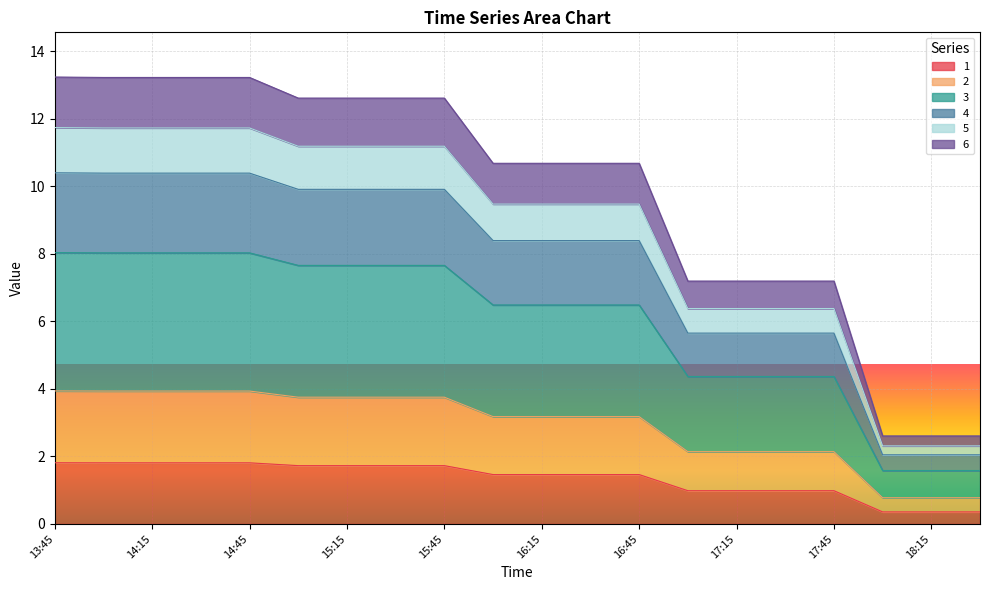

What is the highest value of the 1 series?

1.8